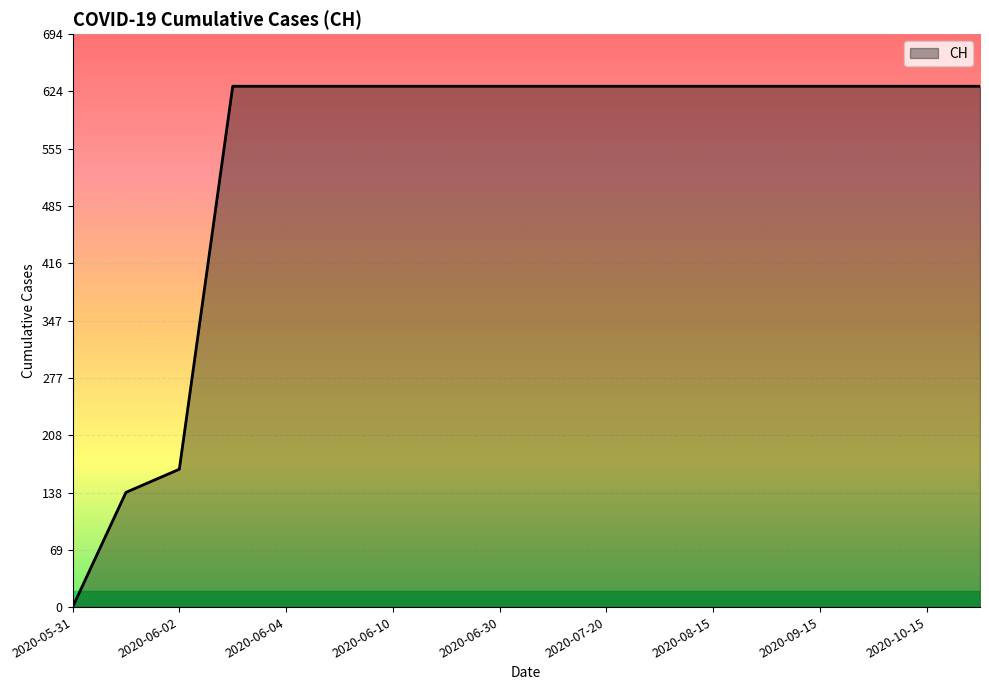

Reading left to right, extract all data points from this chart.

0	139	167	631	631	631	631	631	631	631	631	631	631	631	631	631	631	631